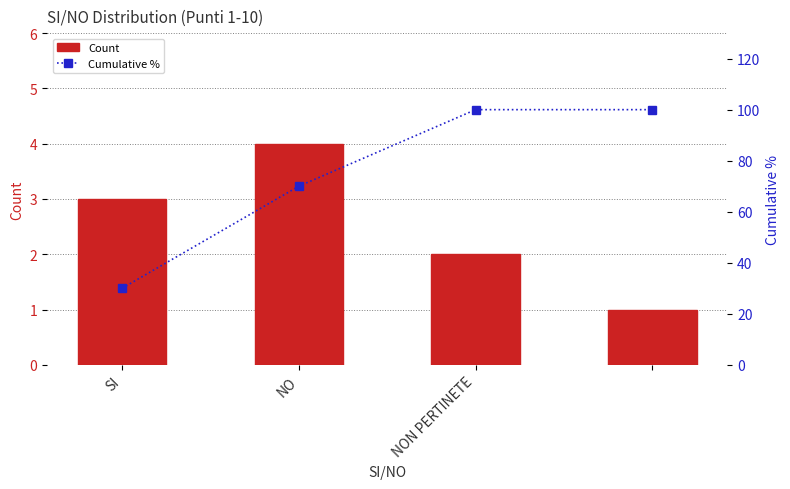

How many data points in Count are above 3?

1